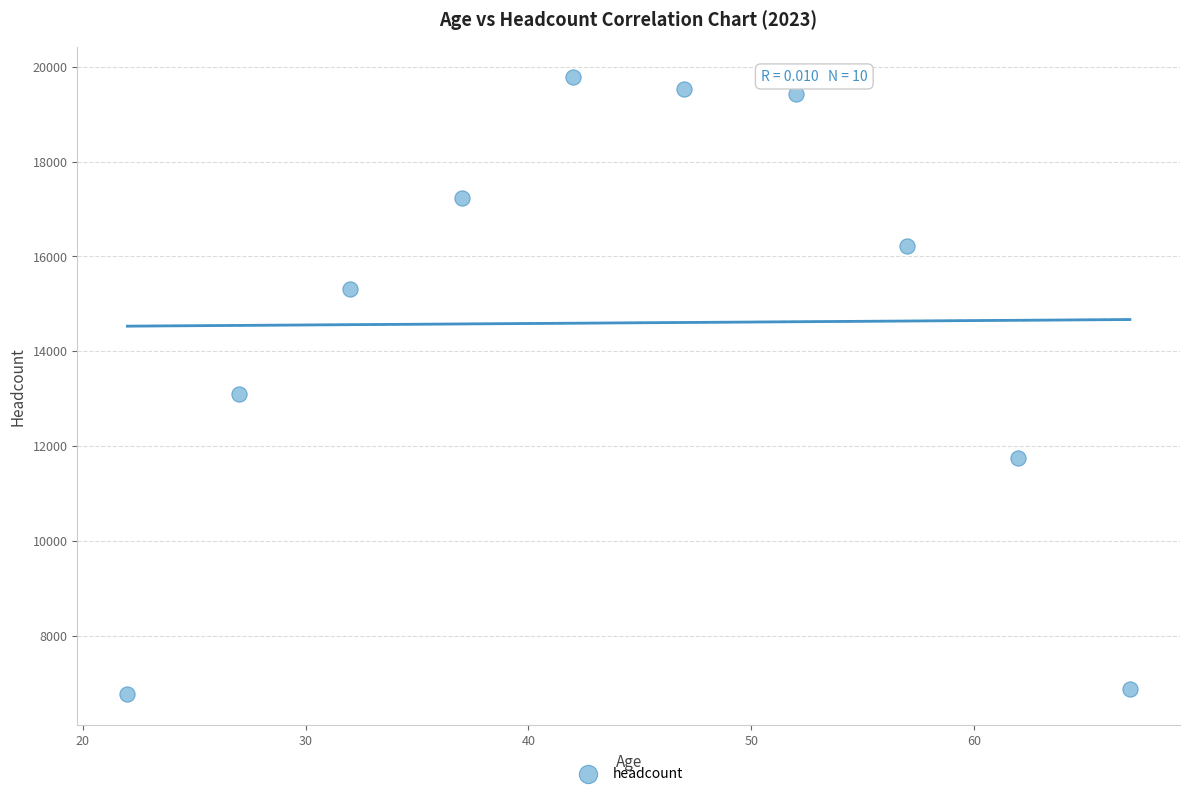

What Y value in the scatter plot is closest to 13270?

13091